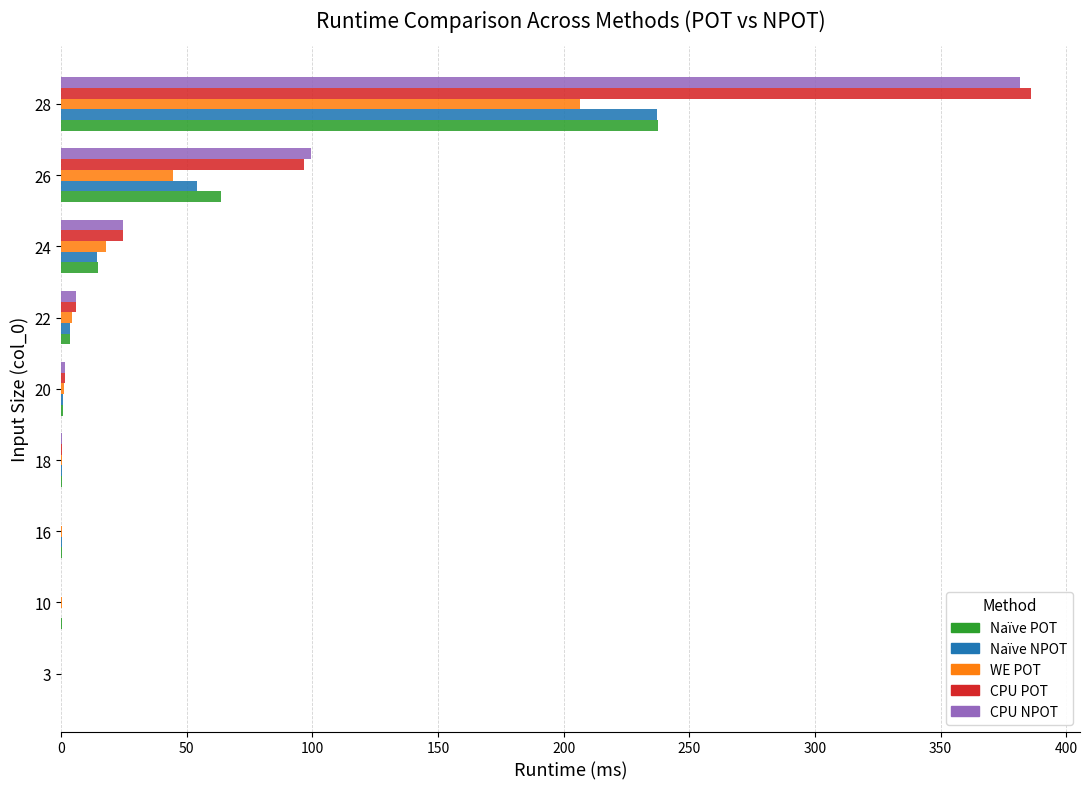

What is the average value of the CPU NPOT series?

57.1